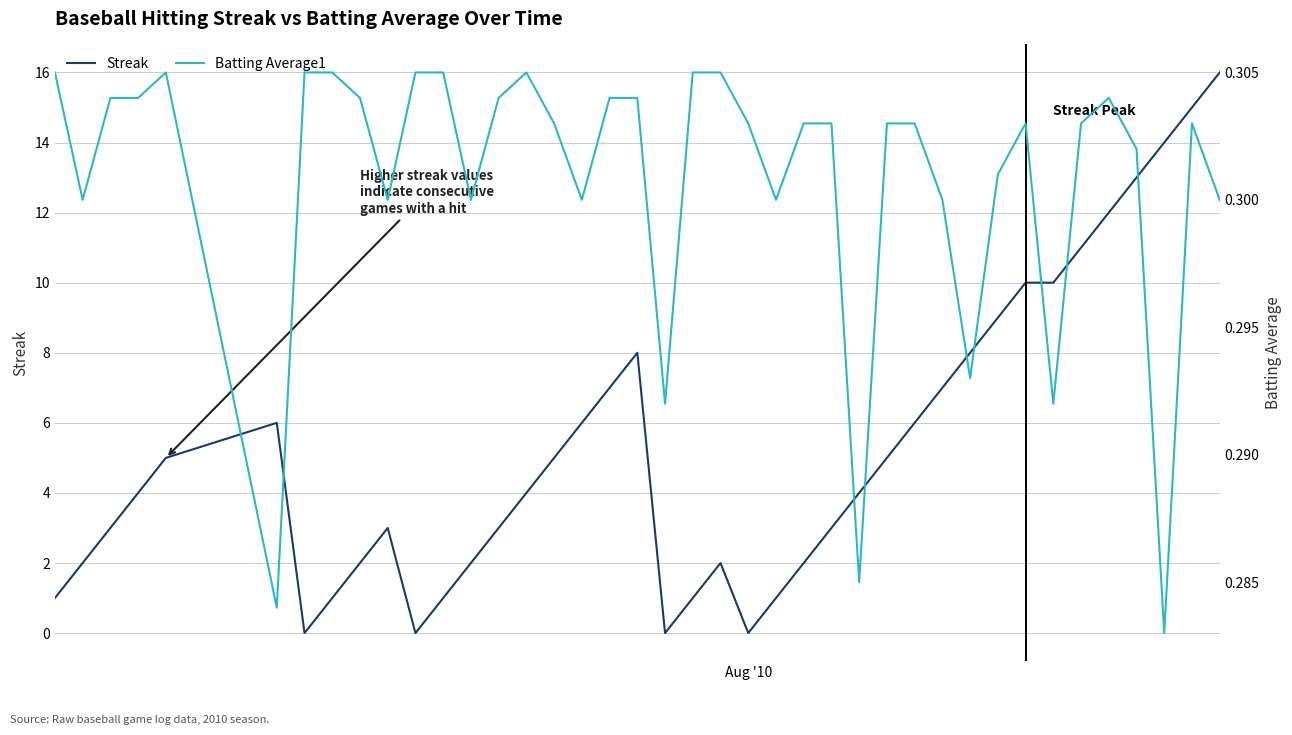

At how many categories does at least one series exceed 4?

19